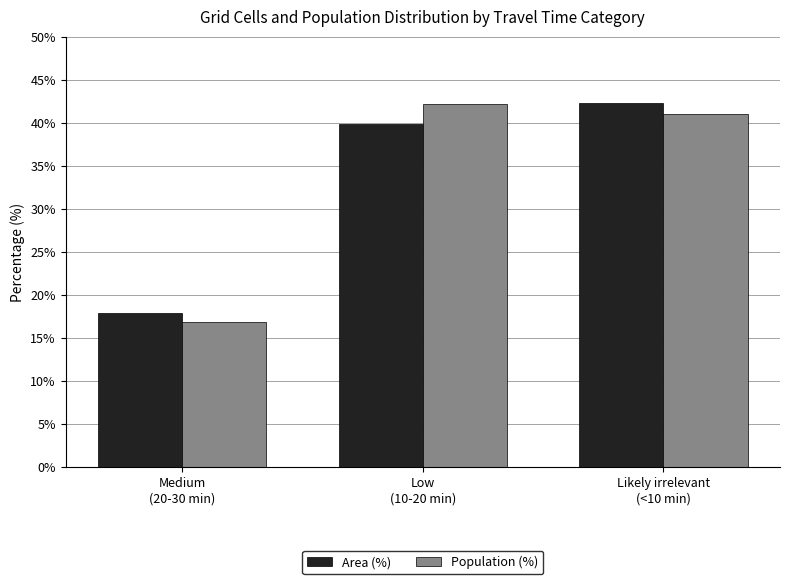

What is the value of the Area (%) bar at the 1st from the left?

17.9